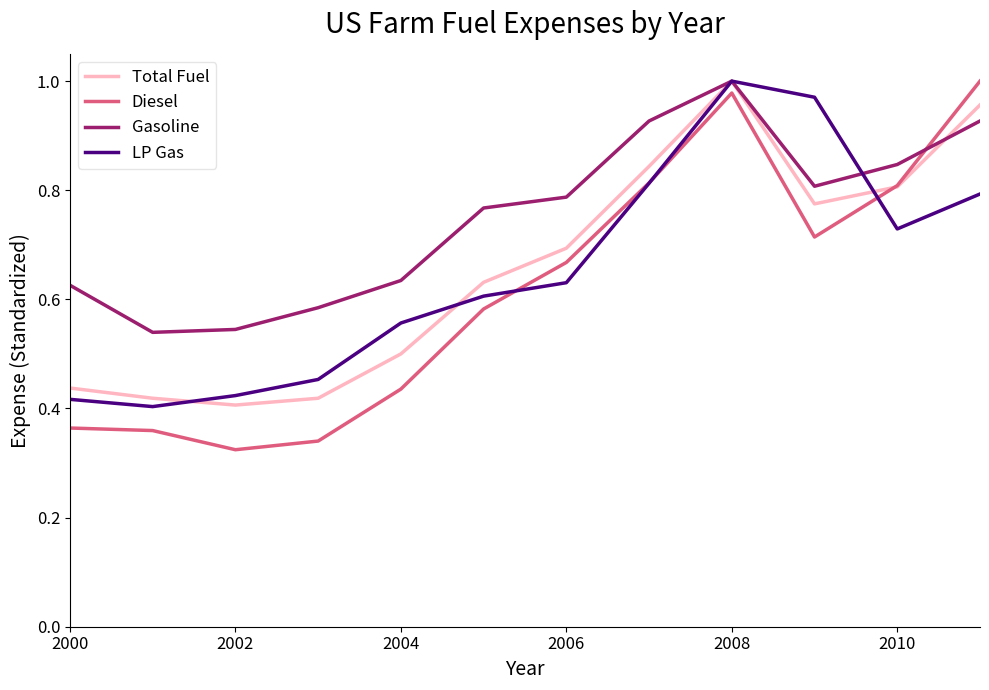

Which series has the widest spread of values?

Diesel